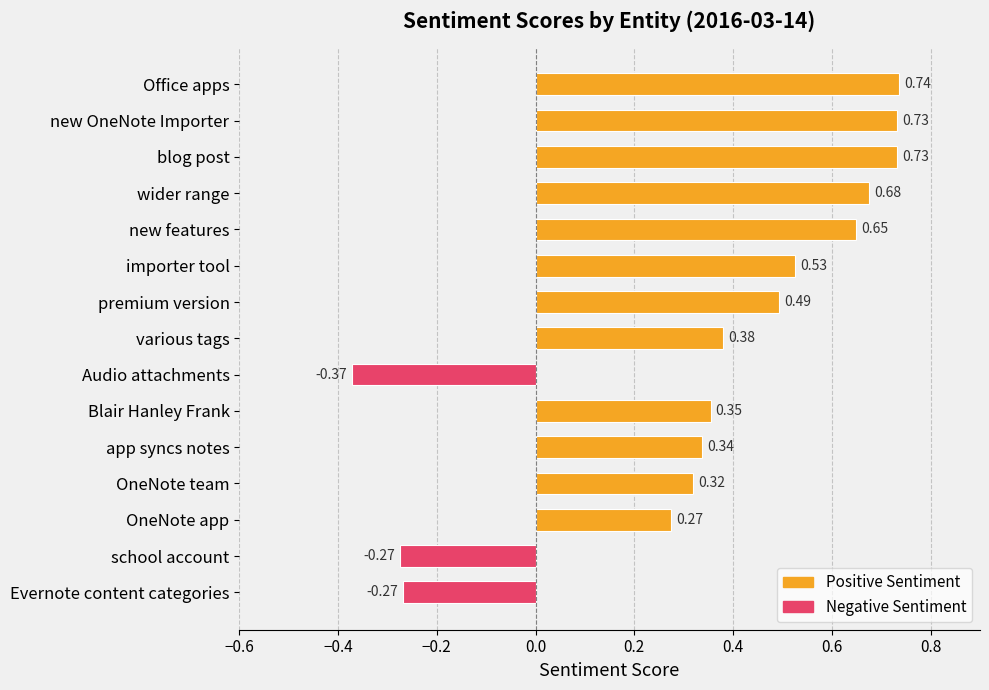

What is the label of the 13th bar from the bottom?

blog post